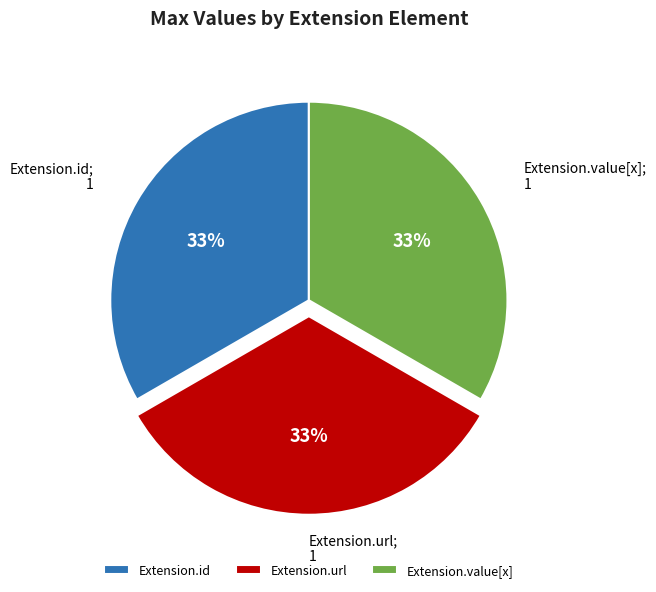

What is the ratio of the value at Extension.url to the value at Extension.id?

1.0